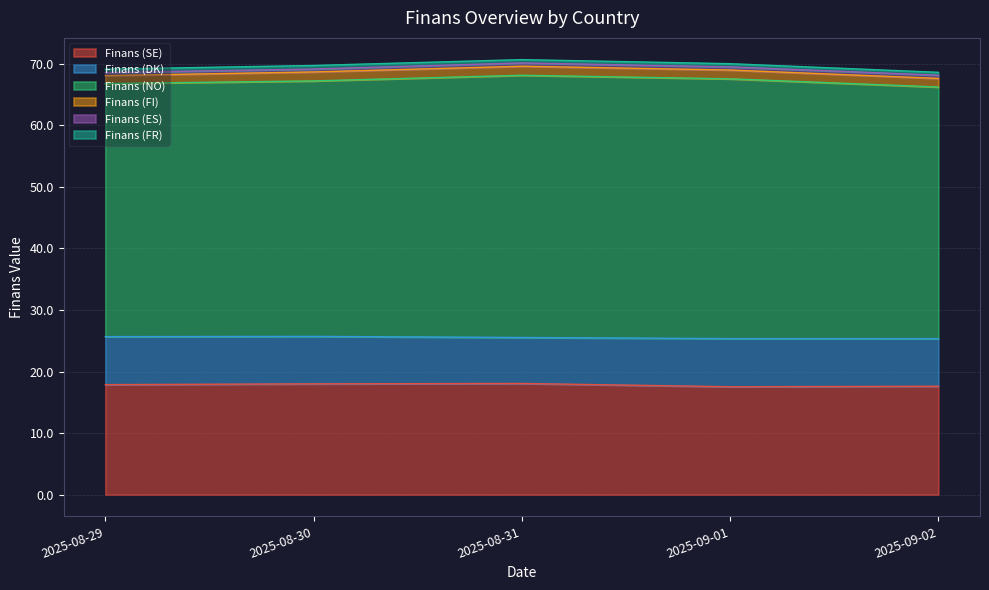

What is the label of the 2nd point from the left?

2025-08-30